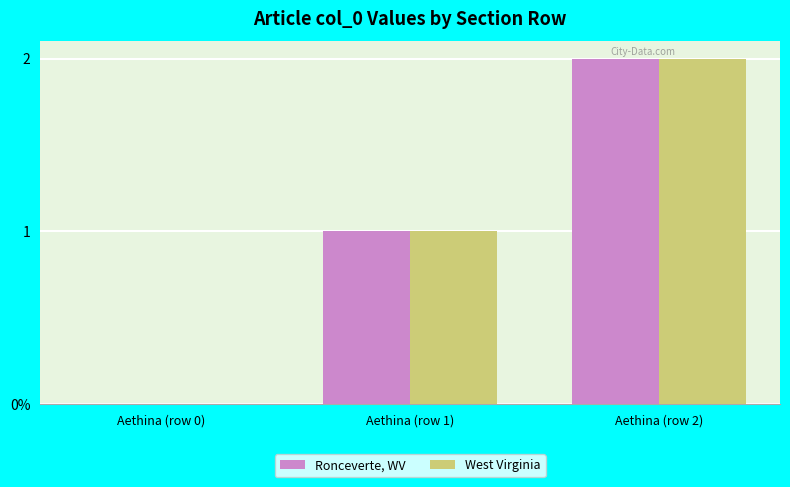

What are all the series names shown in the legend?

Ronceverte, WV, West Virginia